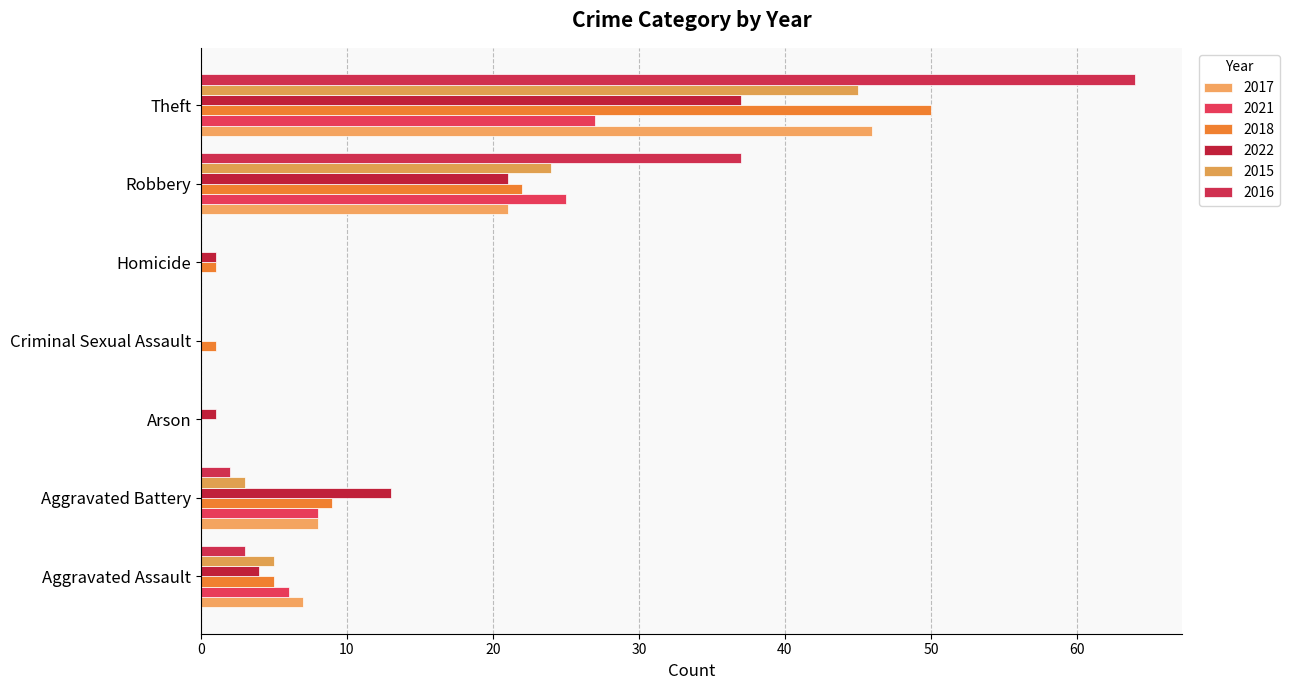

How many categories are shown in the chart?

7